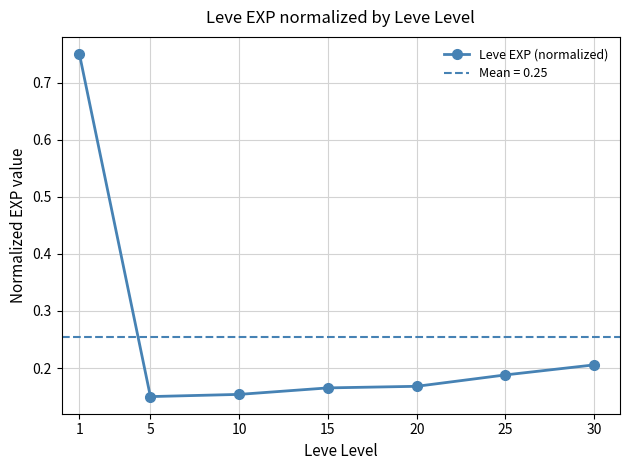

The value at 15 is 0.2. True or false?

True